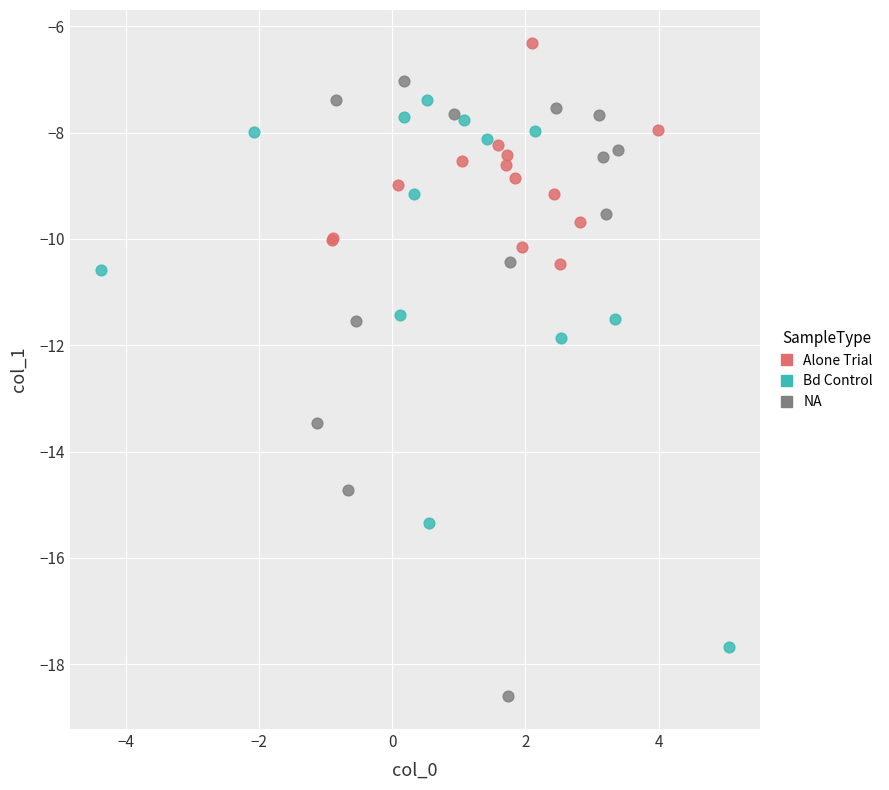

Which series reaches the maximum Y coordinate?

Alone Trial